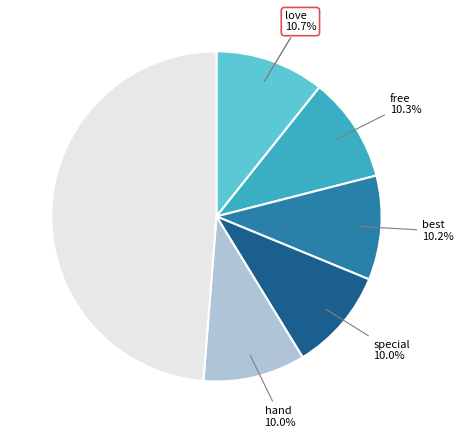

Is there a majority slice in this chart?

No